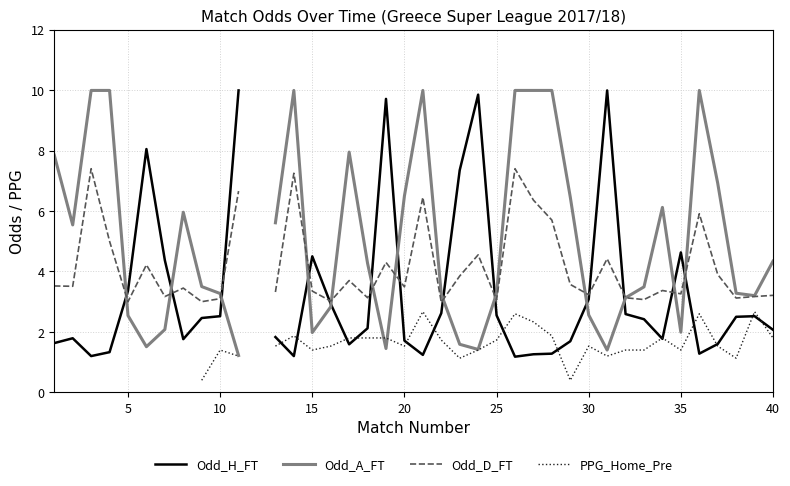

What is the difference between the maximum and minimum values in the Odd_H_FT series?

8.8